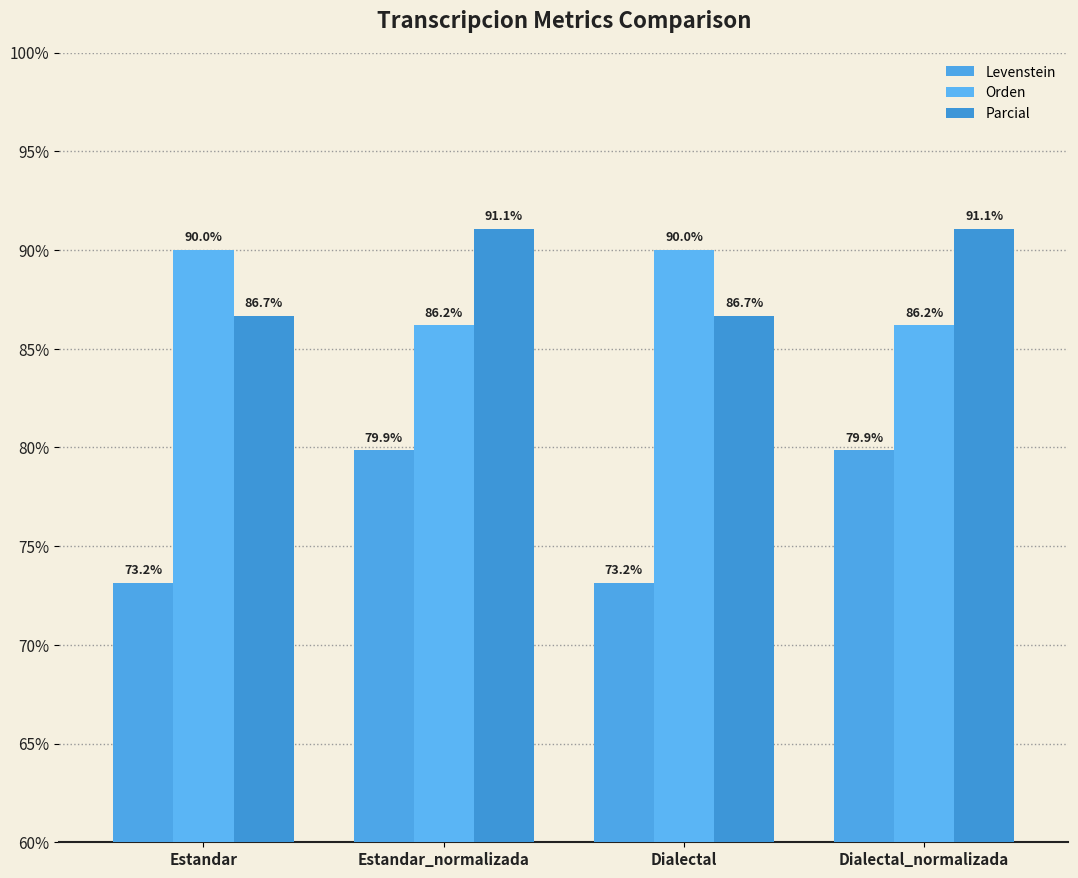

True or false: Parcial has a value of 91.1 at Dialectal_normalizada.

True